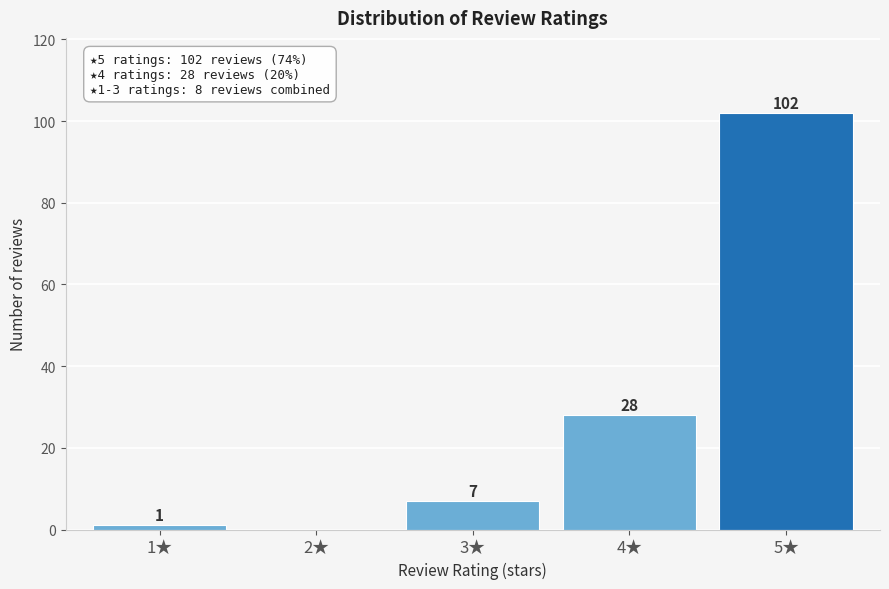

Reading right to left, extract all data points from this chart.

5★=102	4★=28	3★=7	2★=0	1★=1